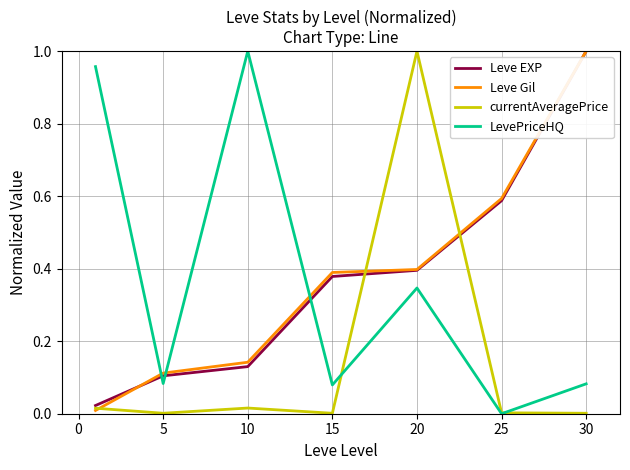

True or false: Leve EXP and LevePriceHQ cross at least once.

True